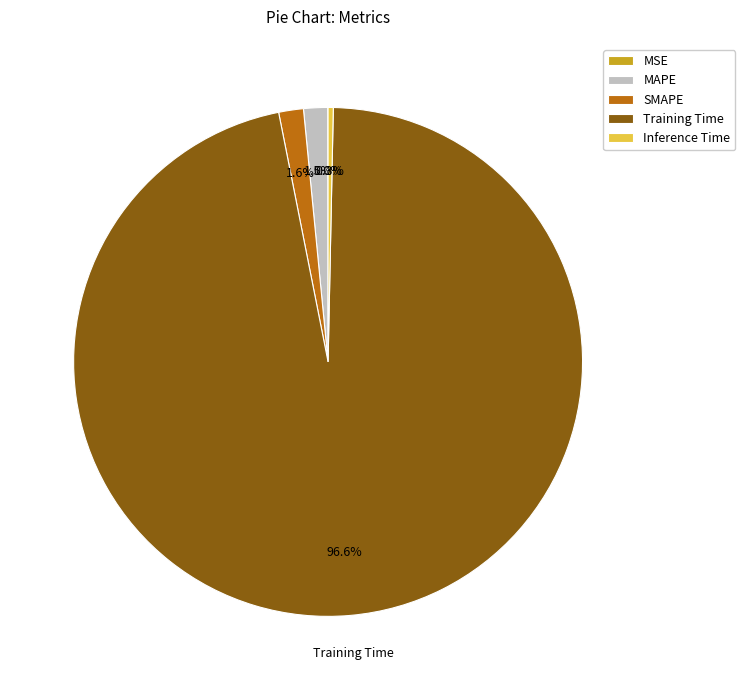

Does any single category account for the majority?

Yes